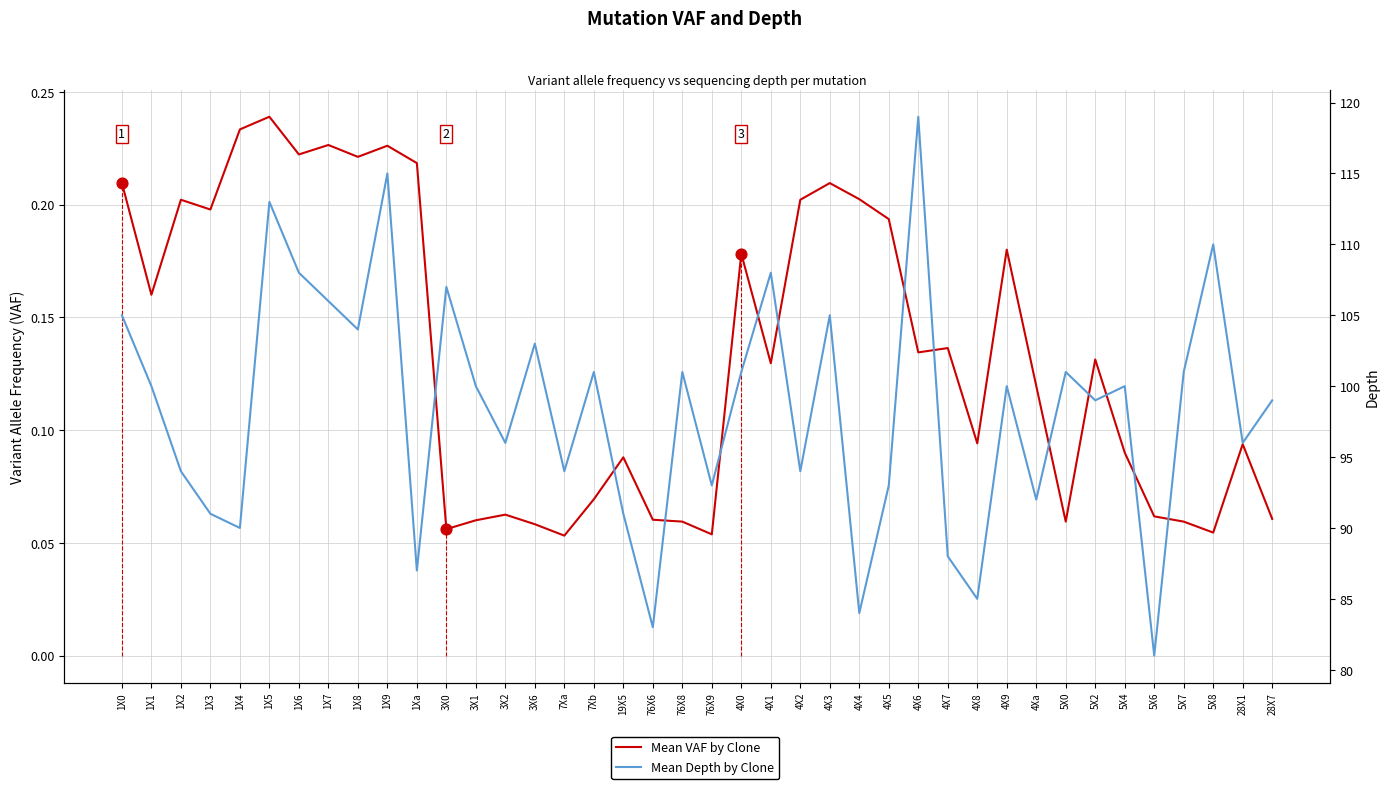

At which category is the sum across all series the highest?

4X6